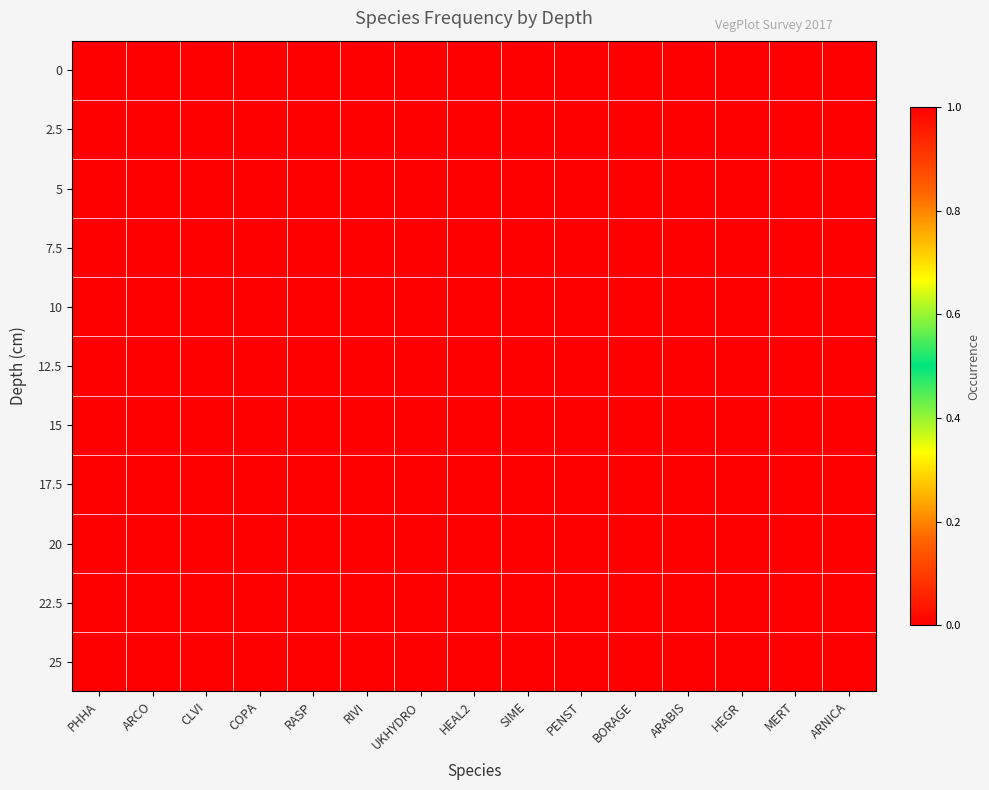

What is the total value across all series at ARCO?

2